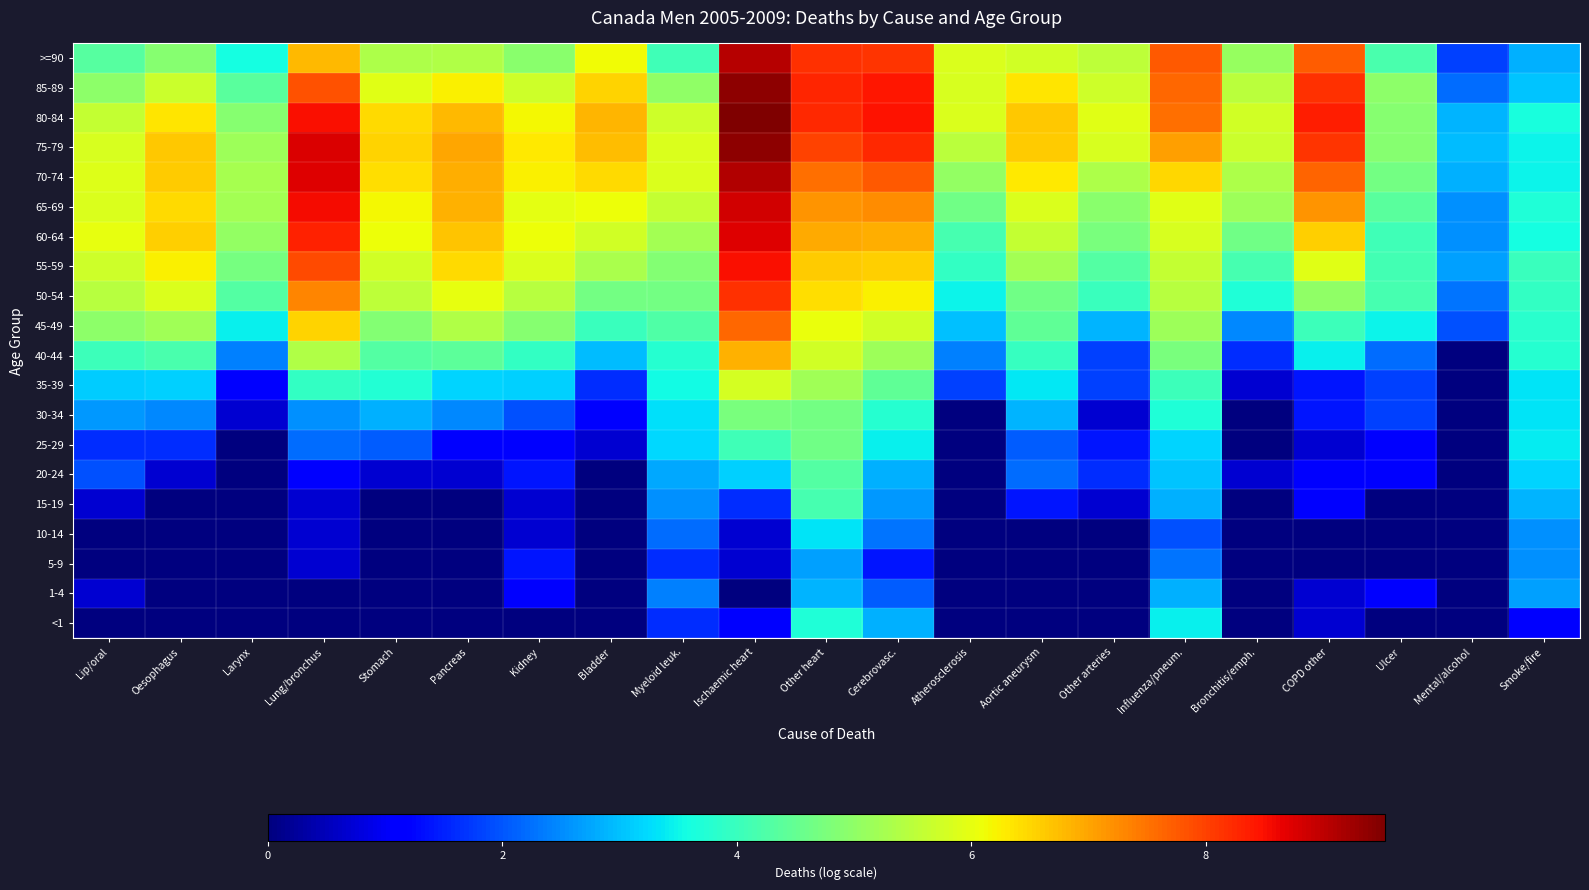

Reading left to right, list all the values displayed in this chart.

<1: Lip/oral=0.0	Oesophagus=0.0	Larynx=0.0	Lung/bronchus=0.0	Stomach=0.0	Pancreas=0.0	Kidney=0.0	Bladder=0.0	Myeloid leuk.=1.6	Ischaemic heart=1.1	Other heart=3.7	Cerebrovasc.=2.8	Atherosclerosis=0.0	Aortic aneurysm=0.0	Other arteries=0.0	Influenza/pneum.=3.4	Bronchitis/emph.=0.0	COPD other=0.7	Ulcer=0.0	Mental/alcohol=0.0	Smoke/fire=1.1
1-4: Lip/oral=0.7	Oesophagus=0.0	Larynx=0.0	Lung/bronchus=0.0	Stomach=0.0	Pancreas=0.0	Kidney=1.1	Bladder=0.0	Myeloid leuk.=2.4	Ischaemic heart=0.0	Other heart=2.9	Cerebrovasc.=2.1	Atherosclerosis=0.0	Aortic aneurysm=0.0	Other arteries=0.0	Influenza/pneum.=2.8	Bronchitis/emph.=0.0	COPD other=0.7	Ulcer=1.1	Mental/alcohol=0.0	Smoke/fire=2.7
5-9: Lip/oral=0.0	Oesophagus=0.0	Larynx=0.0	Lung/bronchus=0.7	Stomach=0.0	Pancreas=0.0	Kidney=1.4	Bladder=0.0	Myeloid leuk.=1.6	Ischaemic heart=0.7	Other heart=2.7	Cerebrovasc.=1.4	Atherosclerosis=0.0	Aortic aneurysm=0.0	Other arteries=0.0	Influenza/pneum.=2.3	Bronchitis/emph.=0.0	COPD other=0.0	Ulcer=0.0	Mental/alcohol=0.0	Smoke/fire=2.6
10-14: Lip/oral=0.0	Oesophagus=0.0	Larynx=0.0	Lung/bronchus=0.7	Stomach=0.0	Pancreas=0.0	Kidney=0.7	Bladder=0.0	Myeloid leuk.=2.2	Ischaemic heart=0.7	Other heart=3.3	Cerebrovasc.=2.3	Atherosclerosis=0.0	Aortic aneurysm=0.0	Other arteries=0.0	Influenza/pneum.=1.9	Bronchitis/emph.=0.0	COPD other=0.0	Ulcer=0.0	Mental/alcohol=0.0	Smoke/fire=2.6
15-19: Lip/oral=0.7	Oesophagus=0.0	Larynx=0.0	Lung/bronchus=0.7	Stomach=0.0	Pancreas=0.0	Kidney=0.7	Bladder=0.0	Myeloid leuk.=2.6	Ischaemic heart=1.6	Other heart=4.1	Cerebrovasc.=2.6	Atherosclerosis=0.0	Aortic aneurysm=1.4	Other arteries=0.7	Influenza/pneum.=2.8	Bronchitis/emph.=0.0	COPD other=1.1	Ulcer=0.0	Mental/alcohol=0.0	Smoke/fire=2.9
20-24: Lip/oral=1.9	Oesophagus=0.7	Larynx=0.0	Lung/bronchus=1.1	Stomach=0.7	Pancreas=0.7	Kidney=1.4	Bladder=0.0	Myeloid leuk.=2.8	Ischaemic heart=3.1	Other heart=4.3	Cerebrovasc.=2.8	Atherosclerosis=0.0	Aortic aneurysm=2.2	Other arteries=1.6	Influenza/pneum.=3.0	Bronchitis/emph.=0.7	COPD other=1.1	Ulcer=1.1	Mental/alcohol=0.0	Smoke/fire=3.2
25-29: Lip/oral=1.6	Oesophagus=1.6	Larynx=0.0	Lung/bronchus=2.2	Stomach=2.1	Pancreas=1.1	Kidney=1.1	Bladder=0.7	Myeloid leuk.=3.2	Ischaemic heart=4.1	Other heart=4.6	Cerebrovasc.=3.4	Atherosclerosis=0.0	Aortic aneurysm=2.1	Other arteries=1.4	Influenza/pneum.=3.2	Bronchitis/emph.=0.0	COPD other=0.7	Ulcer=1.1	Mental/alcohol=0.0	Smoke/fire=3.4
30-34: Lip/oral=2.6	Oesophagus=2.5	Larynx=0.7	Lung/bronchus=2.6	Stomach=2.8	Pancreas=2.5	Kidney=1.9	Bladder=1.1	Myeloid leuk.=3.3	Ischaemic heart=4.7	Other heart=4.7	Cerebrovasc.=3.8	Atherosclerosis=0.0	Aortic aneurysm=2.9	Other arteries=0.7	Influenza/pneum.=3.7	Bronchitis/emph.=0.0	COPD other=1.4	Ulcer=1.8	Mental/alcohol=0.0	Smoke/fire=3.3
35-39: Lip/oral=3.1	Oesophagus=3.1	Larynx=1.1	Lung/bronchus=3.9	Stomach=3.7	Pancreas=3.2	Kidney=3.1	Bladder=1.6	Myeloid leuk.=3.6	Ischaemic heart=5.8	Other heart=5.2	Cerebrovasc.=4.4	Atherosclerosis=1.8	Aortic aneurysm=3.4	Other arteries=1.8	Influenza/pneum.=4.0	Bronchitis/emph.=0.7	COPD other=1.4	Ulcer=1.8	Mental/alcohol=0.0	Smoke/fire=3.3
40-44: Lip/oral=4.0	Oesophagus=4.2	Larynx=2.4	Lung/bronchus=5.4	Stomach=4.3	Pancreas=4.4	Kidney=3.9	Bladder=2.9	Myeloid leuk.=3.8	Ischaemic heart=6.9	Other heart=5.7	Cerebrovasc.=5.1	Atherosclerosis=2.4	Aortic aneurysm=4.0	Other arteries=1.8	Influenza/pneum.=4.8	Bronchitis/emph.=1.6	COPD other=3.4	Ulcer=2.2	Mental/alcohol=0.0	Smoke/fire=3.8
45-49: Lip/oral=5.0	Oesophagus=5.2	Larynx=3.4	Lung/bronchus=6.5	Stomach=4.8	Pancreas=5.4	Kidney=4.9	Bladder=4.0	Myeloid leuk.=4.2	Ischaemic heart=7.6	Other heart=6.1	Cerebrovasc.=5.8	Atherosclerosis=3.0	Aortic aneurysm=4.5	Other arteries=2.9	Influenza/pneum.=5.2	Bronchitis/emph.=2.5	COPD other=4.0	Ulcer=3.5	Mental/alcohol=1.9	Smoke/fire=3.8
50-54: Lip/oral=5.5	Oesophagus=5.9	Larynx=4.3	Lung/bronchus=7.3	Stomach=5.5	Pancreas=6.0	Kidney=5.4	Bladder=4.7	Myeloid leuk.=4.7	Ischaemic heart=8.2	Other heart=6.4	Cerebrovasc.=6.2	Atherosclerosis=3.5	Aortic aneurysm=4.6	Other arteries=4.0	Influenza/pneum.=5.4	Bronchitis/emph.=3.7	COPD other=5.0	Ulcer=4.1	Mental/alcohol=2.3	Smoke/fire=3.9
55-59: Lip/oral=5.7	Oesophagus=6.2	Larynx=4.7	Lung/bronchus=7.9	Stomach=5.7	Pancreas=6.5	Kidney=5.9	Bladder=5.3	Myeloid leuk.=4.9	Ischaemic heart=8.5	Other heart=6.6	Cerebrovasc.=6.6	Atherosclerosis=3.9	Aortic aneurysm=5.2	Other arteries=4.3	Influenza/pneum.=5.6	Bronchitis/emph.=4.1	COPD other=5.9	Ulcer=4.1	Mental/alcohol=2.7	Smoke/fire=4.0
60-64: Lip/oral=6.0	Oesophagus=6.6	Larynx=5.1	Lung/bronchus=8.3	Stomach=6.1	Pancreas=6.7	Kidney=6.1	Bladder=5.7	Myeloid leuk.=5.2	Ischaemic heart=8.7	Other heart=6.9	Cerebrovasc.=6.9	Atherosclerosis=4.2	Aortic aneurysm=5.6	Other arteries=4.8	Influenza/pneum.=5.8	Bronchitis/emph.=4.6	COPD other=6.6	Ulcer=4.1	Mental/alcohol=2.6	Smoke/fire=3.6
65-69: Lip/oral=5.9	Oesophagus=6.5	Larynx=5.2	Lung/bronchus=8.5	Stomach=6.2	Pancreas=6.9	Kidney=6.0	Bladder=6.1	Myeloid leuk.=5.6	Ischaemic heart=8.9	Other heart=7.2	Cerebrovasc.=7.2	Atherosclerosis=4.6	Aortic aneurysm=5.9	Other arteries=4.9	Influenza/pneum.=5.9	Bronchitis/emph.=5.2	COPD other=7.2	Ulcer=4.4	Mental/alcohol=2.6	Smoke/fire=3.7
70-74: Lip/oral=5.9	Oesophagus=6.6	Larynx=5.3	Lung/bronchus=8.7	Stomach=6.4	Pancreas=6.9	Kidney=6.2	Bladder=6.5	Myeloid leuk.=5.8	Ischaemic heart=9.1	Other heart=7.5	Cerebrovasc.=7.7	Atherosclerosis=5.1	Aortic aneurysm=6.3	Other arteries=5.3	Influenza/pneum.=6.5	Bronchitis/emph.=5.4	COPD other=7.7	Ulcer=4.7	Mental/alcohol=2.8	Smoke/fire=3.5
75-79: Lip/oral=5.8	Oesophagus=6.6	Larynx=5.2	Lung/bronchus=8.8	Stomach=6.5	Pancreas=7.0	Kidney=6.3	Bladder=6.7	Myeloid leuk.=5.9	Ischaemic heart=9.4	Other heart=8.0	Cerebrovasc.=8.2	Atherosclerosis=5.5	Aortic aneurysm=6.6	Other arteries=5.8	Influenza/pneum.=7.1	Bronchitis/emph.=5.7	COPD other=8.1	Ulcer=4.9	Mental/alcohol=2.9	Smoke/fire=3.5
80-84: Lip/oral=5.6	Oesophagus=6.3	Larynx=4.9	Lung/bronchus=8.5	Stomach=6.5	Pancreas=6.8	Kidney=6.2	Bladder=6.8	Myeloid leuk.=5.7	Ischaemic heart=9.5	Other heart=8.3	Cerebrovasc.=8.5	Atherosclerosis=5.9	Aortic aneurysm=6.7	Other arteries=6.0	Influenza/pneum.=7.5	Bronchitis/emph.=5.8	COPD other=8.3	Ulcer=4.9	Mental/alcohol=2.9	Smoke/fire=3.6
85-89: Lip/oral=5.0	Oesophagus=5.7	Larynx=4.4	Lung/bronchus=7.8	Stomach=5.9	Pancreas=6.2	Kidney=5.7	Bladder=6.6	Myeloid leuk.=5.0	Ischaemic heart=9.4	Other heart=8.3	Cerebrovasc.=8.4	Atherosclerosis=5.8	Aortic aneurysm=6.4	Other arteries=5.7	Influenza/pneum.=7.6	Bronchitis/emph.=5.5	COPD other=8.2	Ulcer=5.0	Mental/alcohol=2.2	Smoke/fire=3.0
>=90: Lip/oral=4.3	Oesophagus=4.9	Larynx=3.6	Lung/bronchus=6.8	Stomach=5.4	Pancreas=5.4	Kidney=4.9	Bladder=6.1	Myeloid leuk.=4.1	Ischaemic heart=9.1	Other heart=8.2	Cerebrovasc.=8.1	Atherosclerosis=5.9	Aortic aneurysm=5.7	Other arteries=5.5	Influenza/pneum.=7.8	Bronchitis/emph.=5.1	COPD other=7.7	Ulcer=4.2	Mental/alcohol=1.8	Smoke/fire=2.8